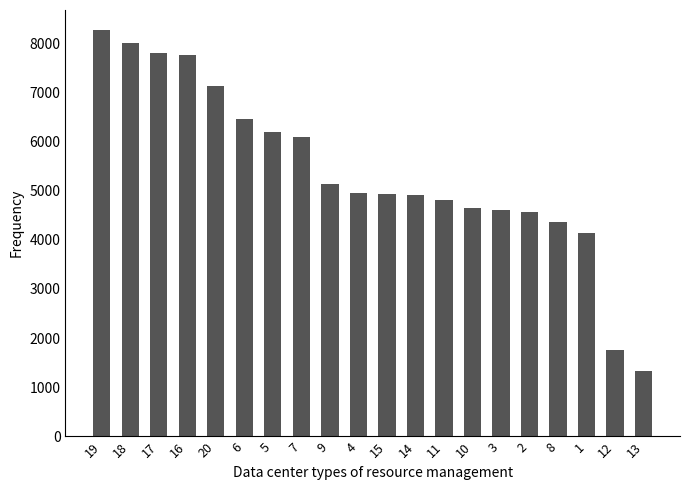

The value at 16 is 7749. True or false?

True